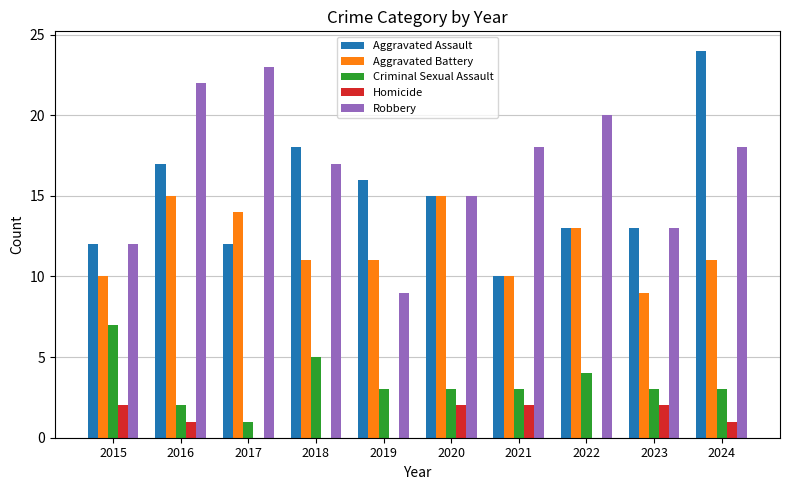

What is the greatest value displayed?

24